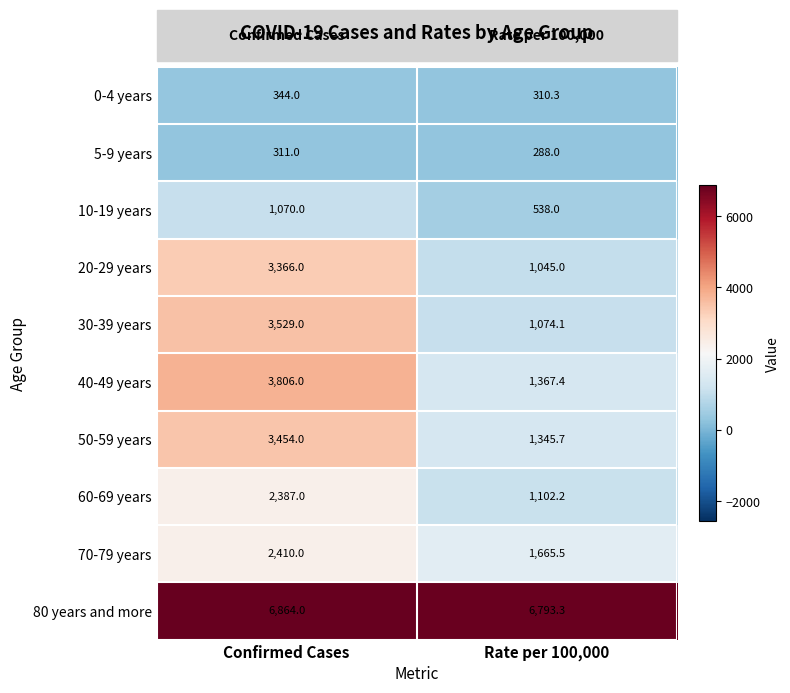

What is the difference between the 10-19 years values at Rate per 100,000 and Confirmed Cases?

532.0